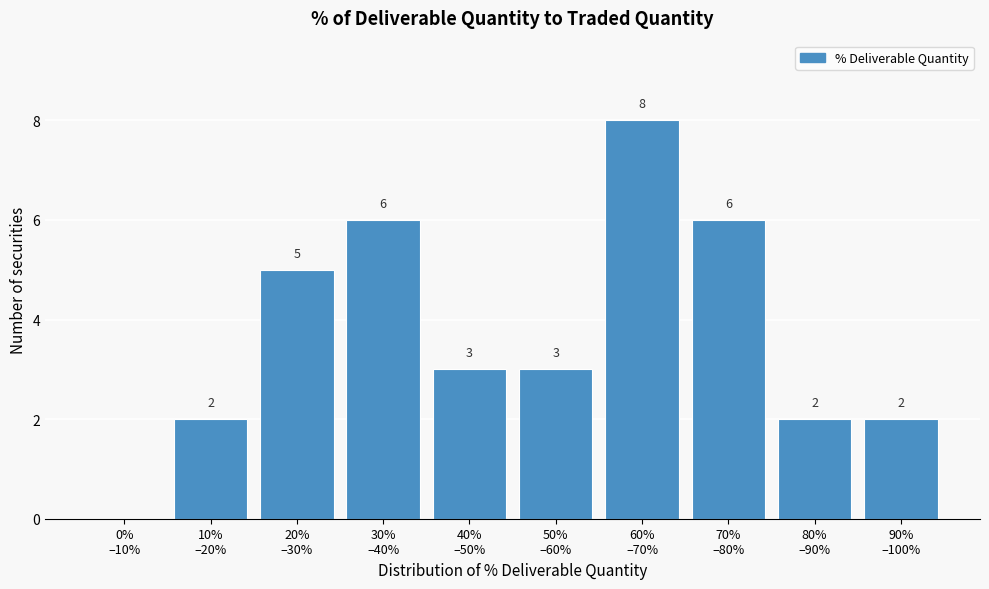

What is the sum of all values?

37